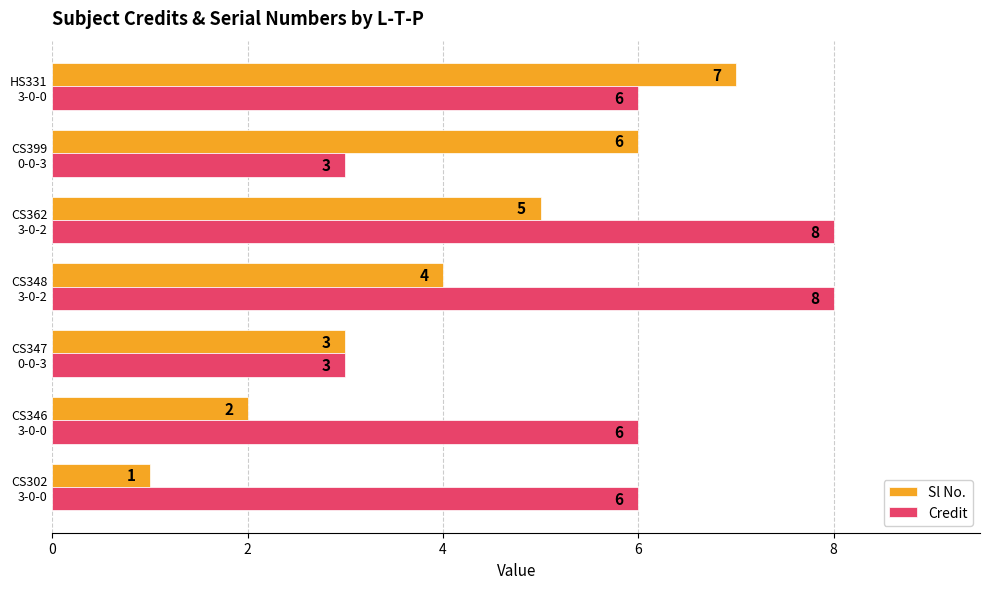

List the labels in order of Sl No. value, smallest first.

CS302
3-0-0, CS346
3-0-0, CS347
0-0-3, CS348
3-0-2, CS362
3-0-2, CS399
0-0-3, HS331
3-0-0